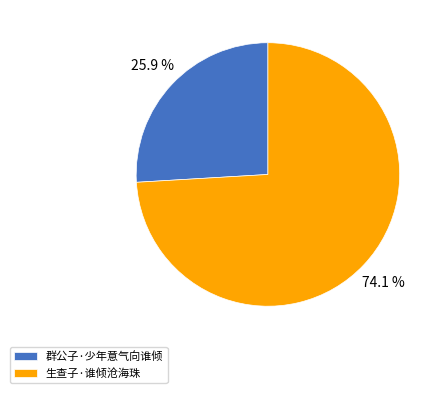

Does 群公子·少年意气向谁倾 represent more than half of the total?

No